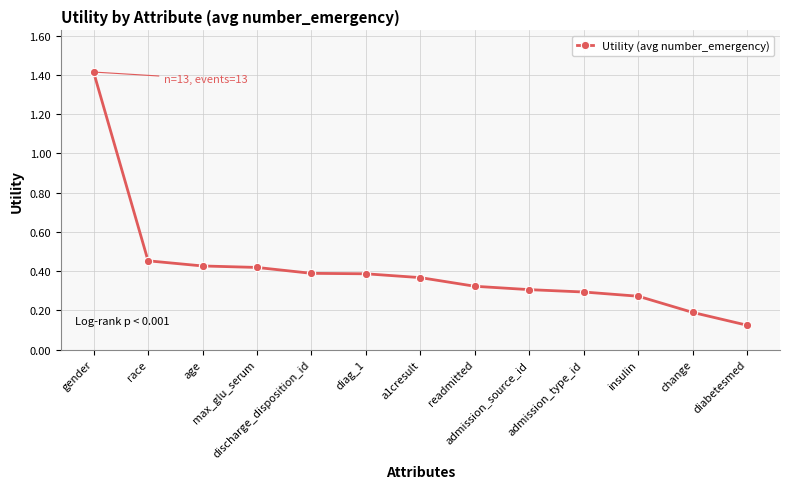

What is the difference between the maximum and minimum values?

1.3